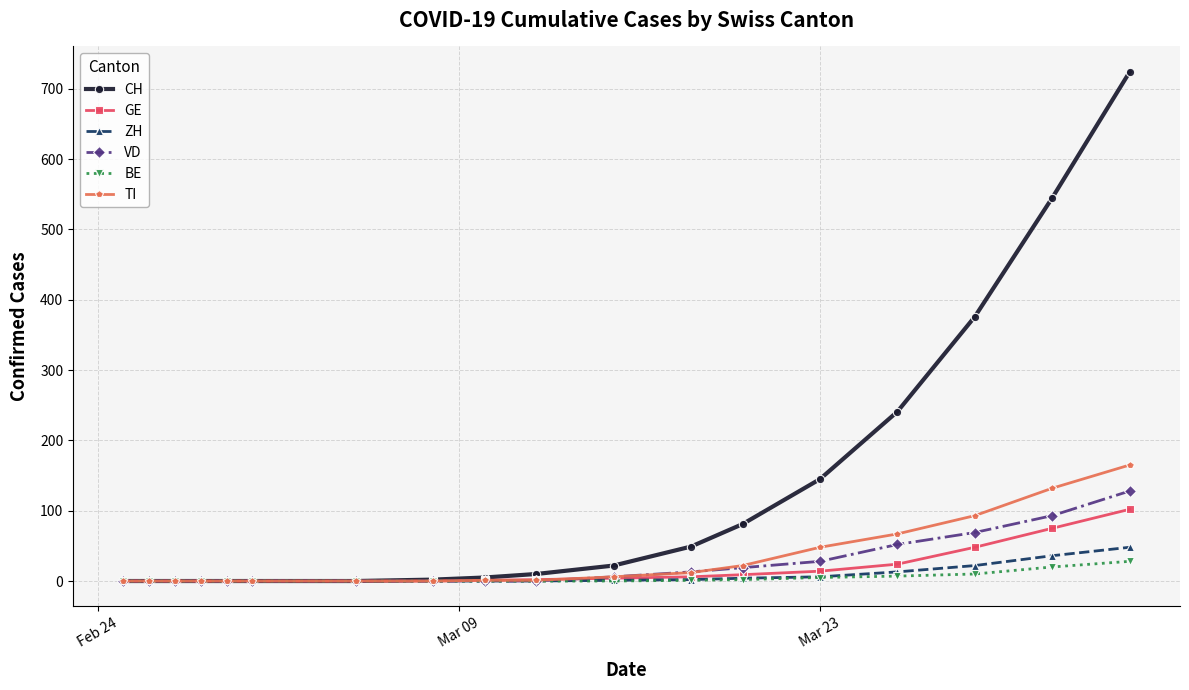

What is the difference between the second highest and second lowest values in the VD series?

93